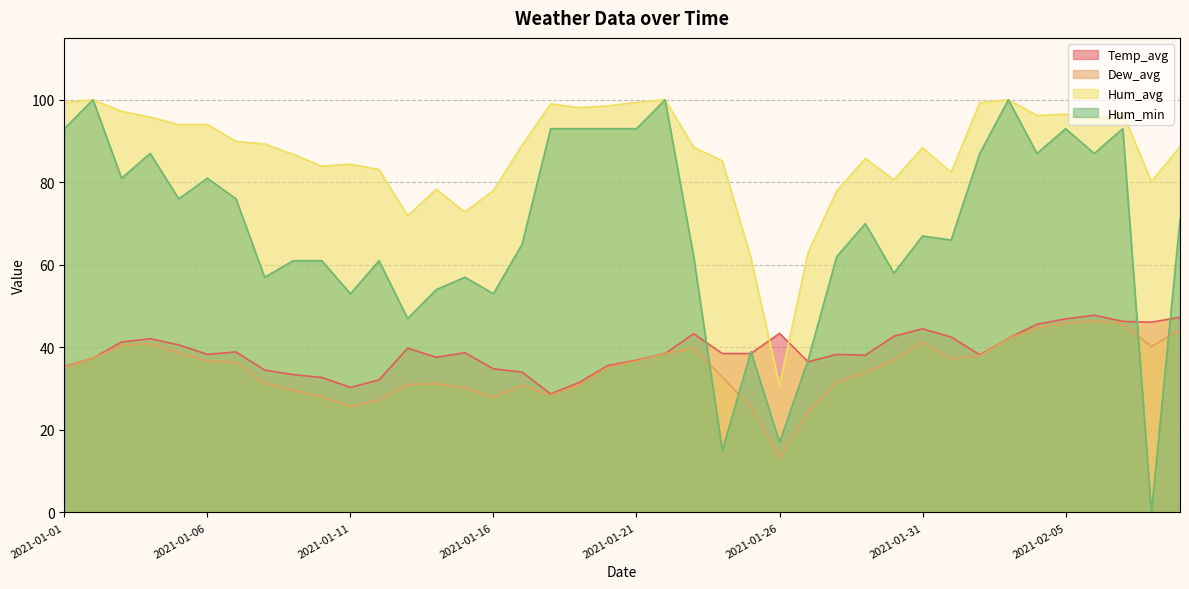

Which series has the widest spread of values?

Hum_min